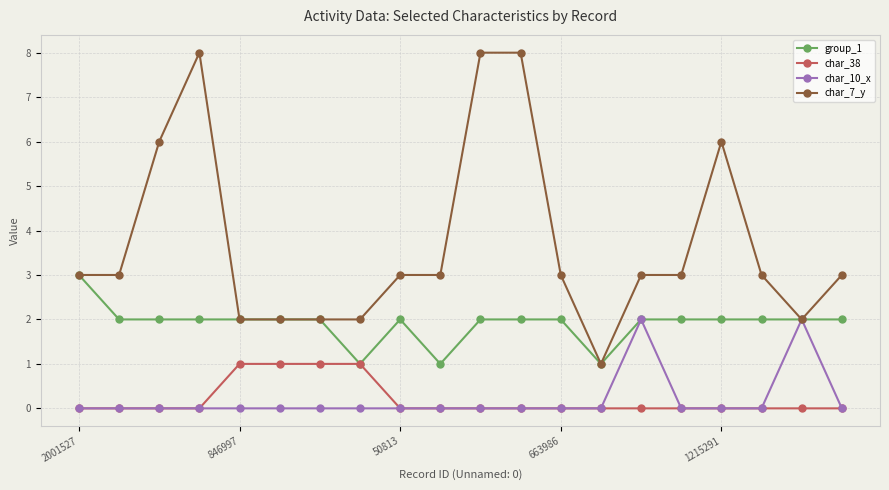

Which series has the widest spread of values?

char_7_y